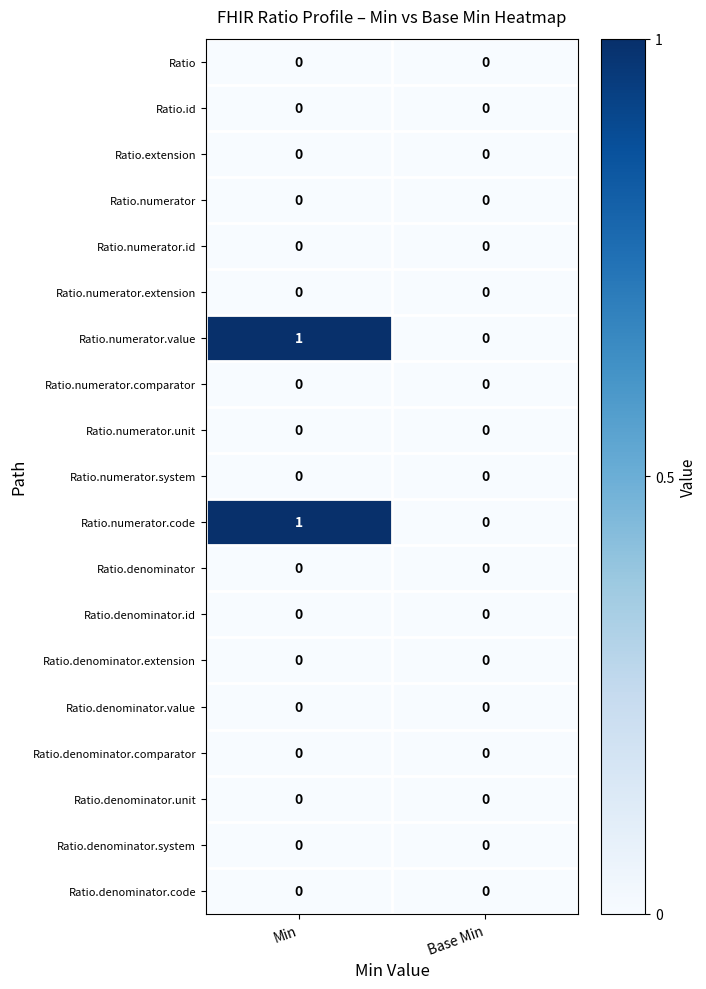

Is the value of Ratio.numerator.code at Min greater than the value of Ratio.extension at Min?

Yes